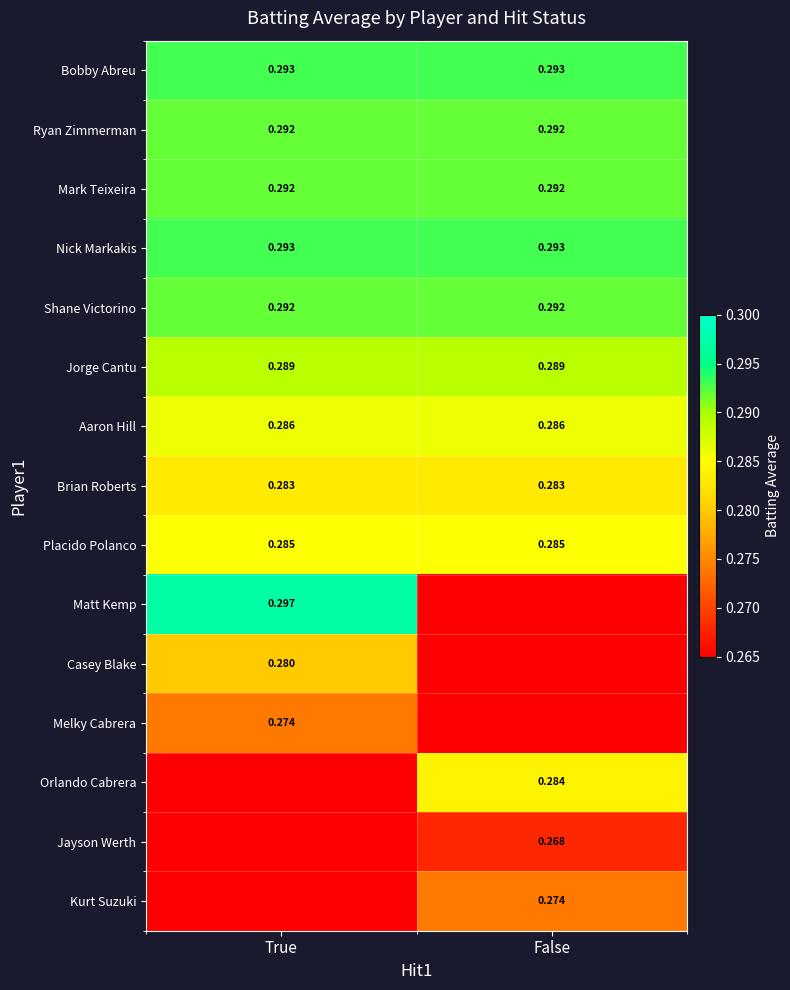

Which series has the largest range (max minus min)?

Matt Kemp